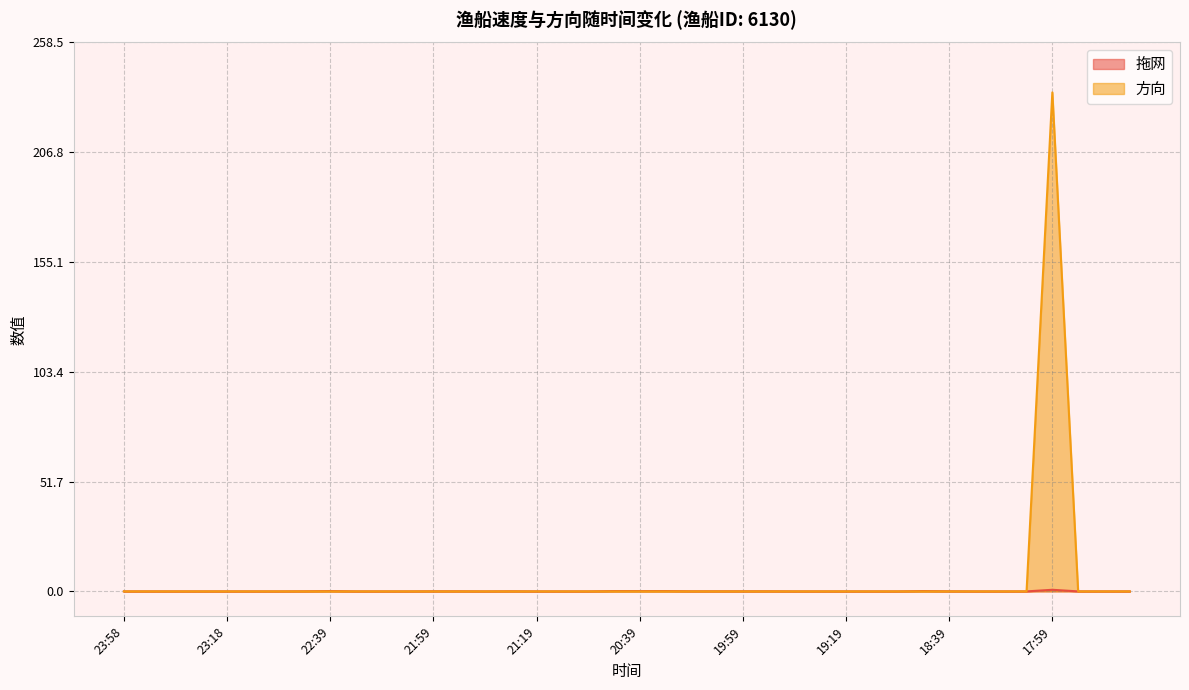

Which category has the highest value in the 拖网 series?

17:59